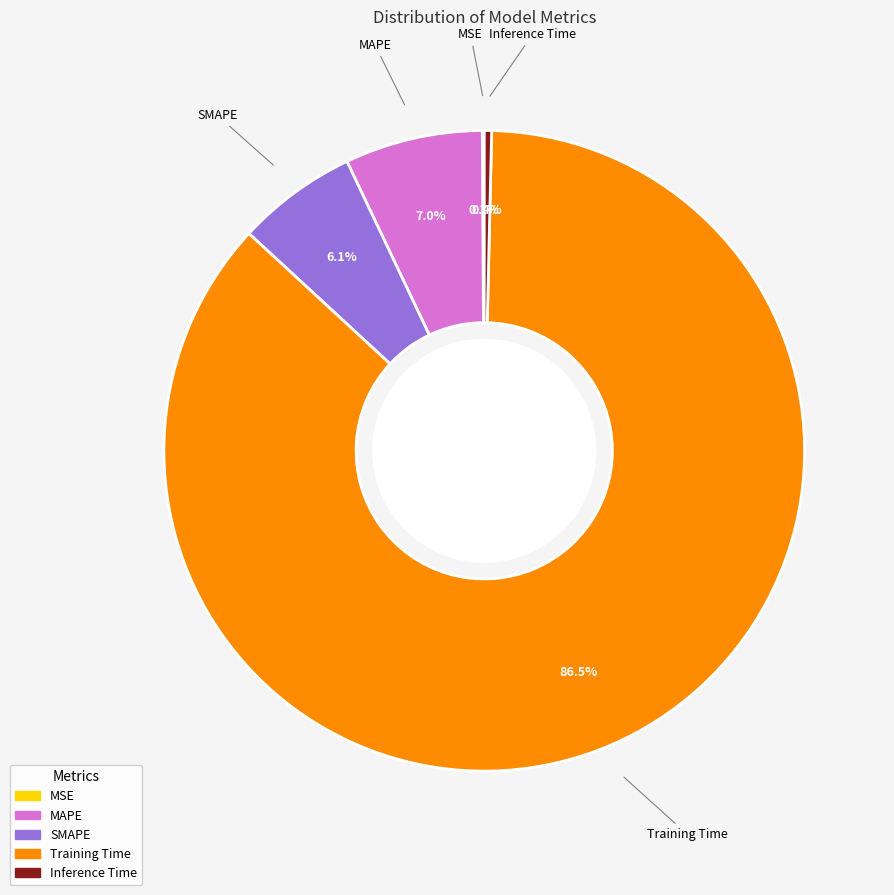

To the nearest percent, what percentage of the pie is SMAPE?

6%